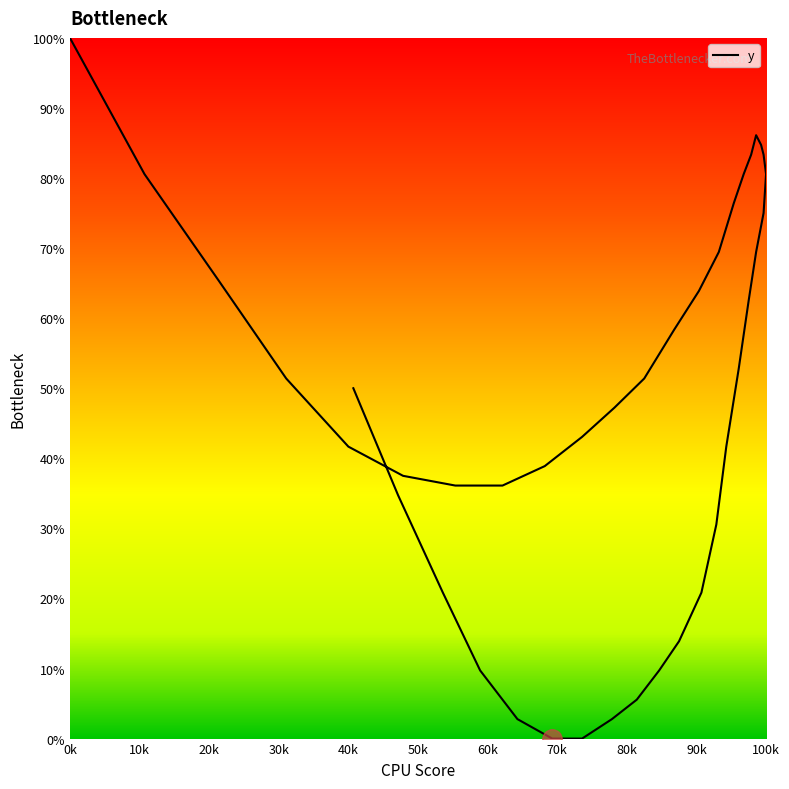

Is this an area chart (filled region under the line)?

No